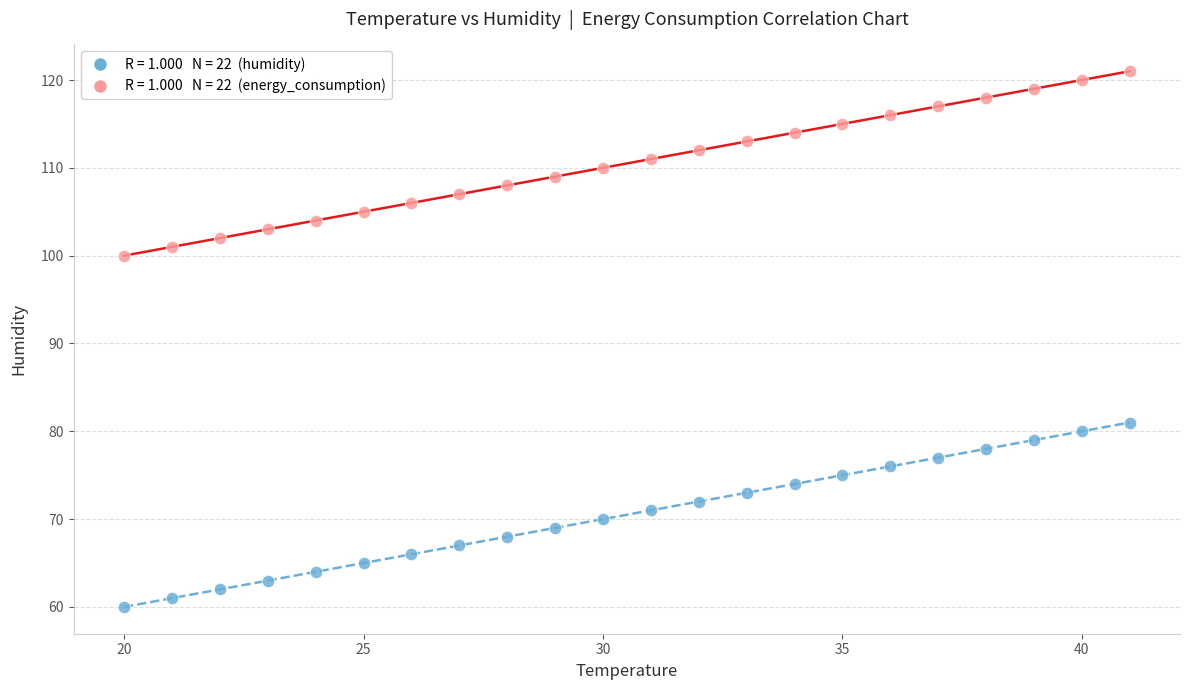

Across all series, what Y value is closest to 90?

81